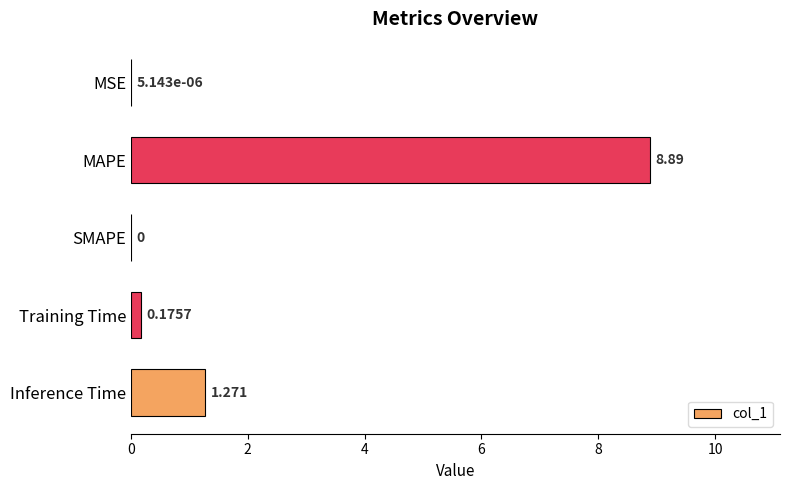

Which has a higher value, MSE or MAPE?

MAPE